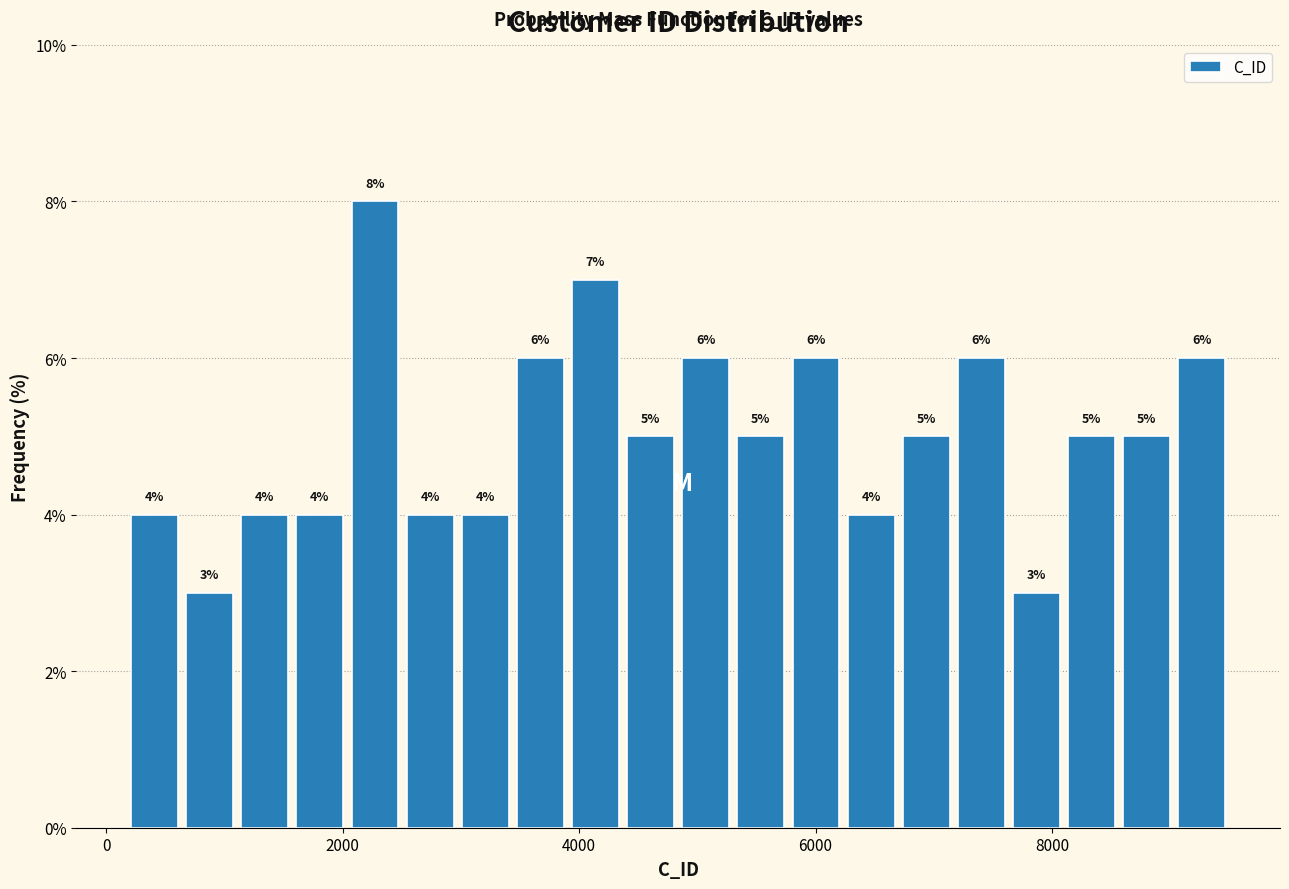

Read against the x-axis, roughly where is the centre of the tallest bar?

2200